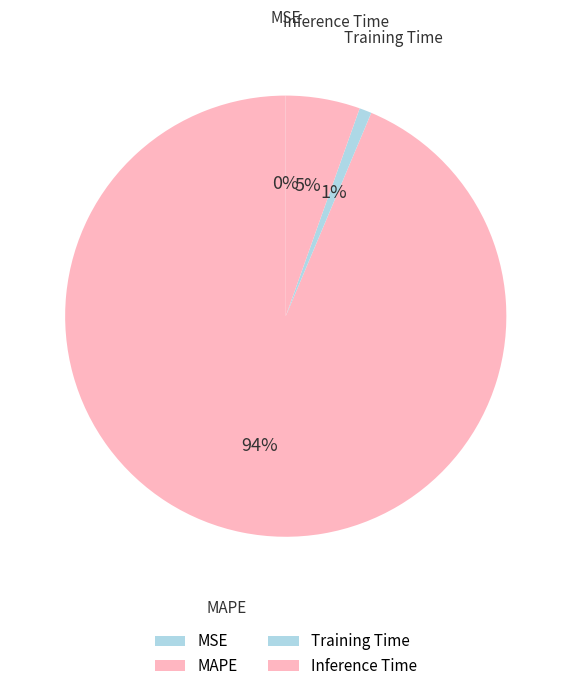

Which category has the biggest portion of the pie?

MAPE